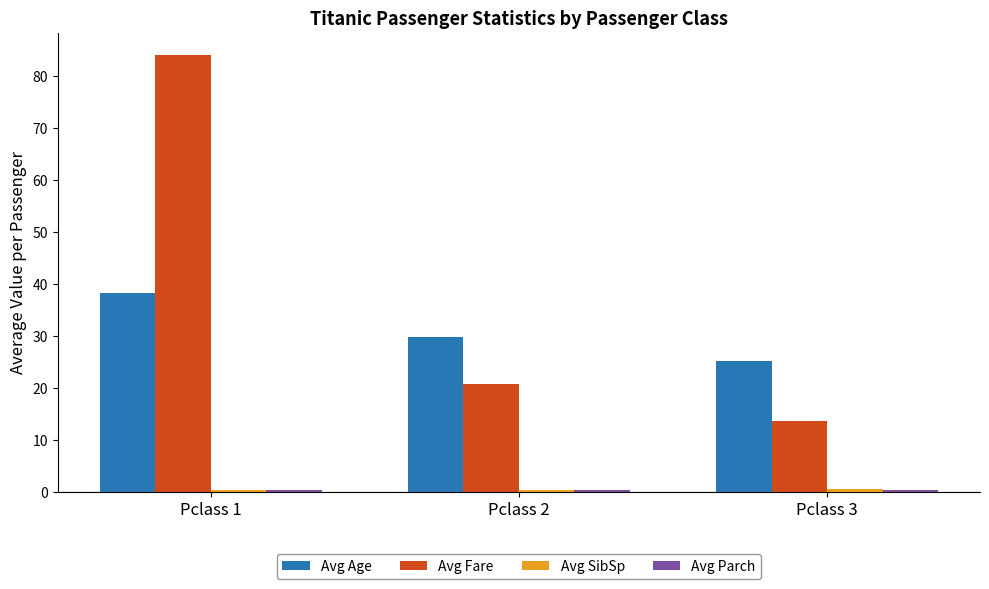

Which series has the widest spread of values?

Avg Fare